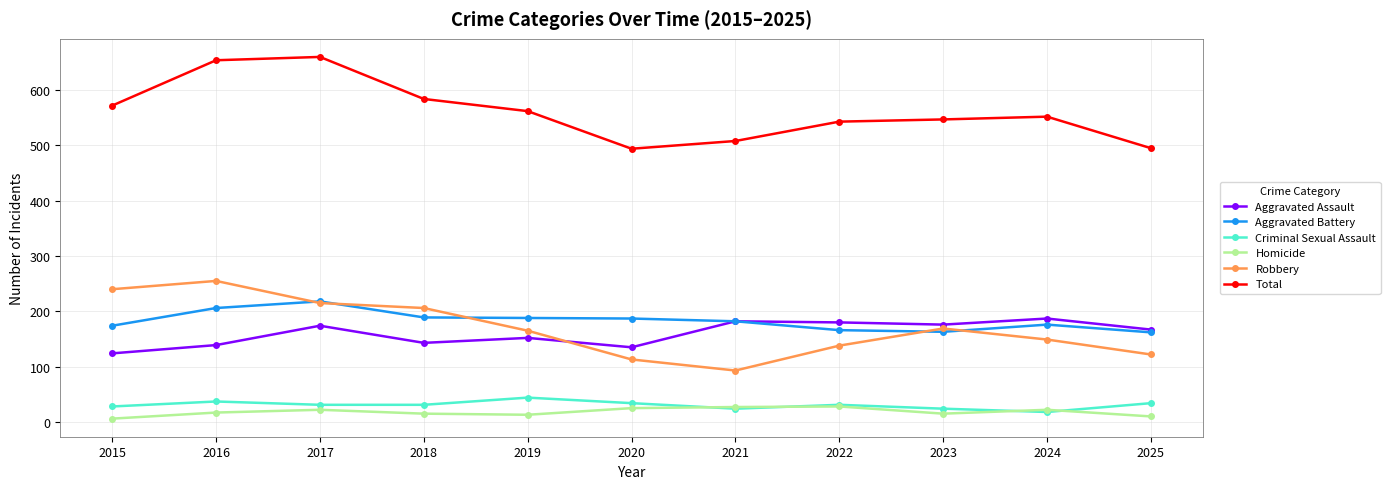

What is the average value of the Homicide series?

18